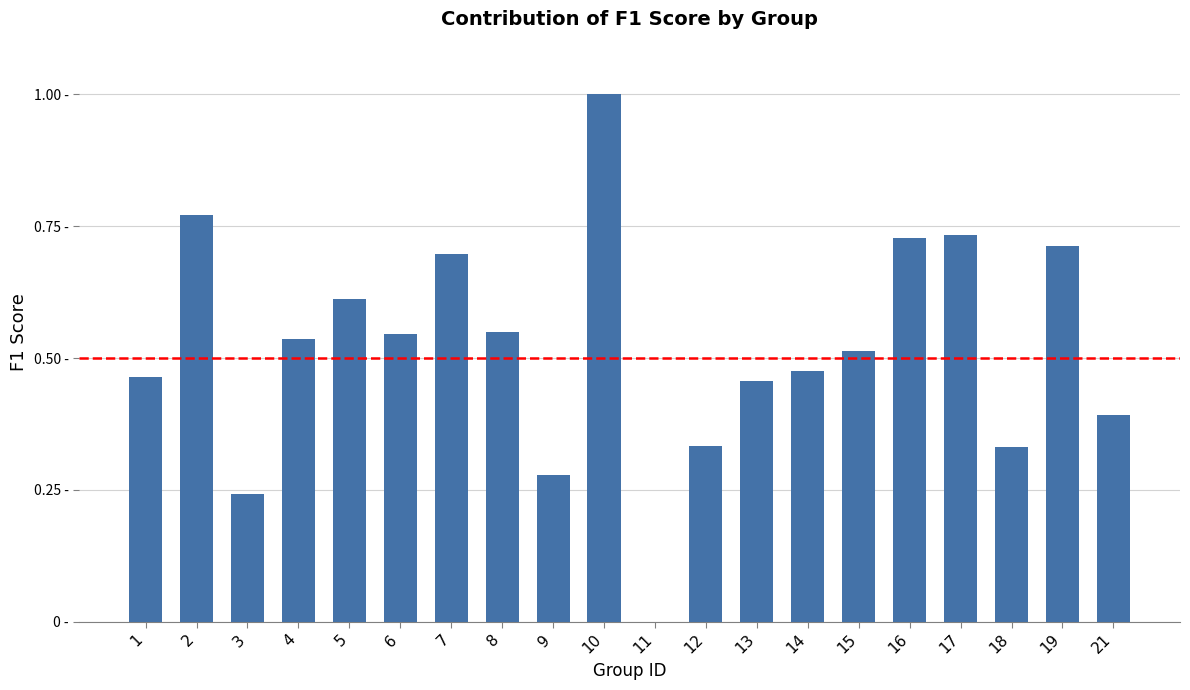

Are the bars horizontal?

No